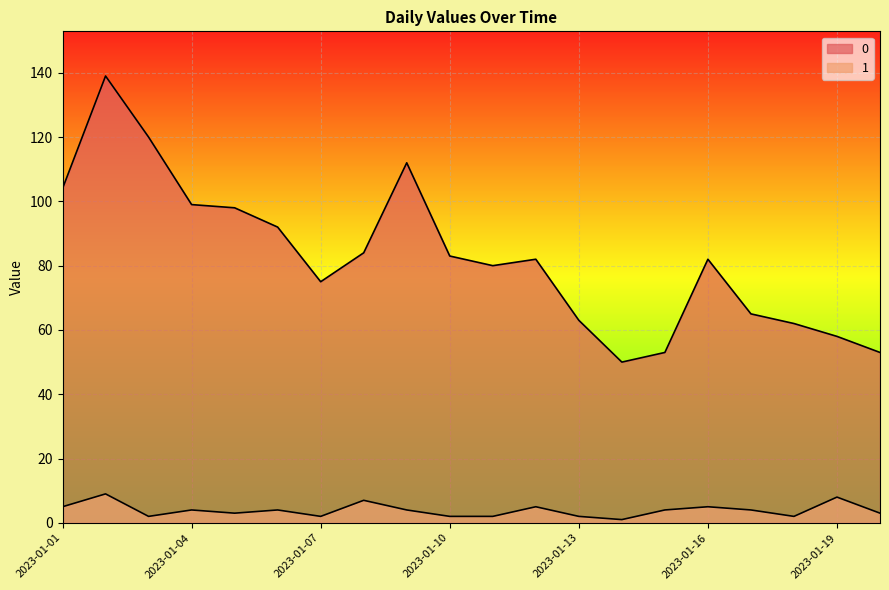

Read the 1 value at 2023-01-03.

2